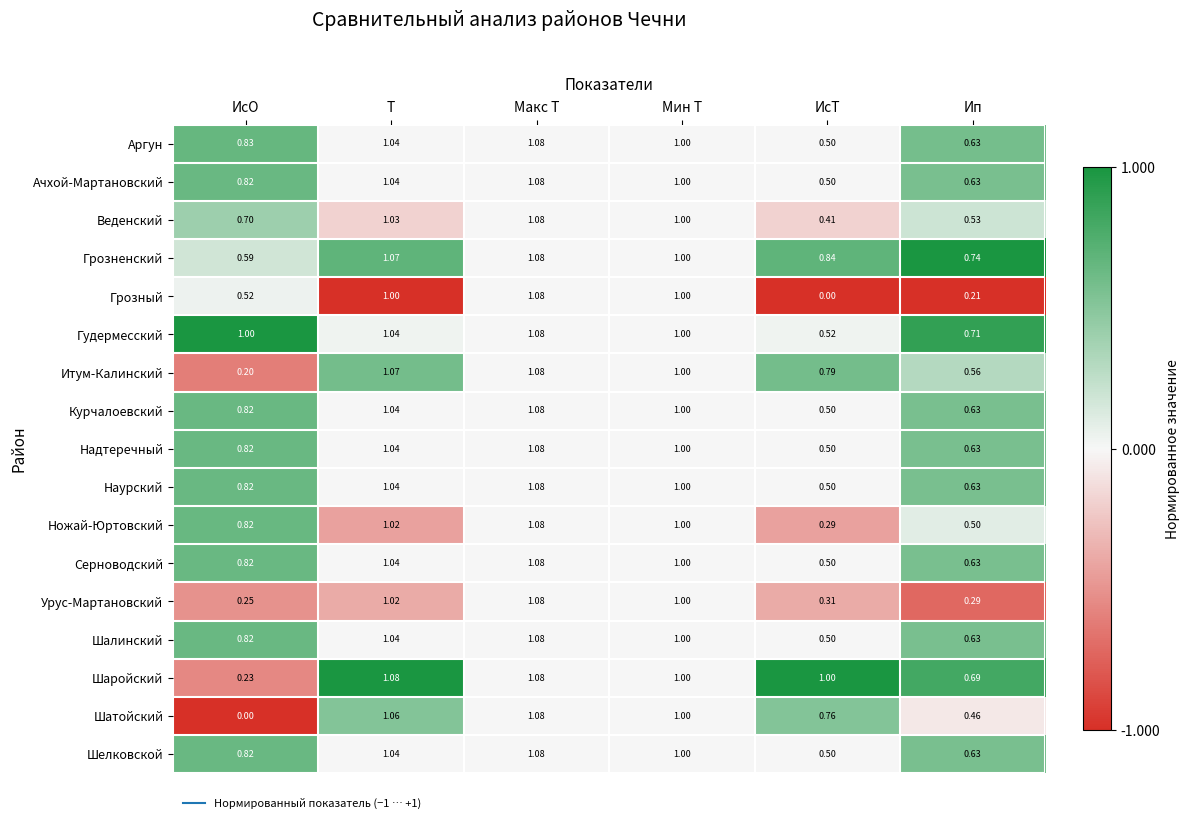

Which series changed the most between ИсТ and Ип?

Шаройский